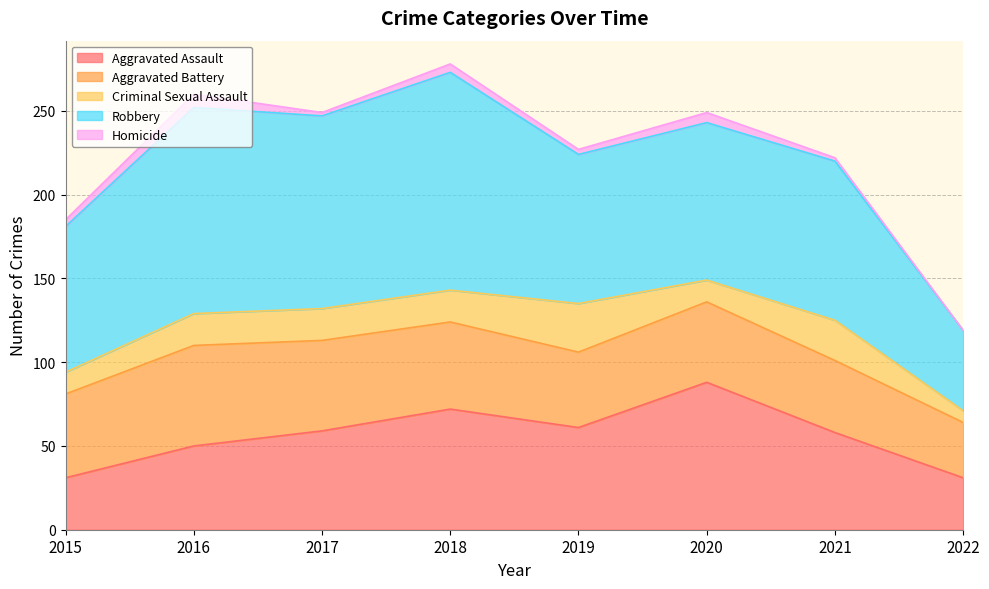

True or false: Robbery and Aggravated Battery intersect in this chart.

False